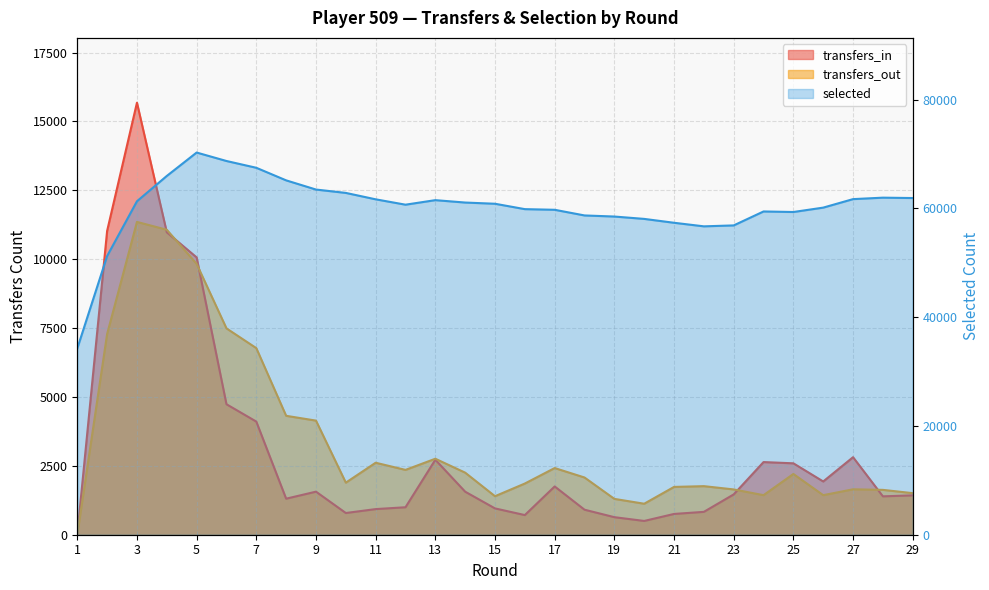

Reading left to right, what are all the values shown in this chart?

transfers_in: 1=0	2=11027	3=15681	4=10977	5=10066	6=4736	7=4106	8=1308	9=1563	10=788	11=930	12=997	13=2721	14=1562	15=955	16=713	17=1752	18=908	19=637	20=500	21=754	22=830	23=1463	24=2637	25=2592	26=1933	27=2814	28=1393	29=1429
transfers_out: 1=0	2=7286	3=11354	4=11069	5=9831	6=7490	7=6773	8=4316	9=4142	10=1890	11=2613	12=2353	13=2758	14=2253	15=1398	16=1858	17=2420	18=2077	19=1301	20=1125	21=1735	22=1763	23=1644	24=1436	25=2205	26=1436	27=1649	28=1628	29=1509
selected: 1=34251	2=51258	3=61326	4=65983	5=70287	6=68732	7=67484	8=65171	9=63482	10=62863	11=61685	12=60697	13=61532	14=61091	15=60869	16=59879	17=59759	18=58719	19=58518	20=58084	21=57371	22=56715	23=56886	24=59451	25=59351	26=60158	27=61721	28=61989	29=61920